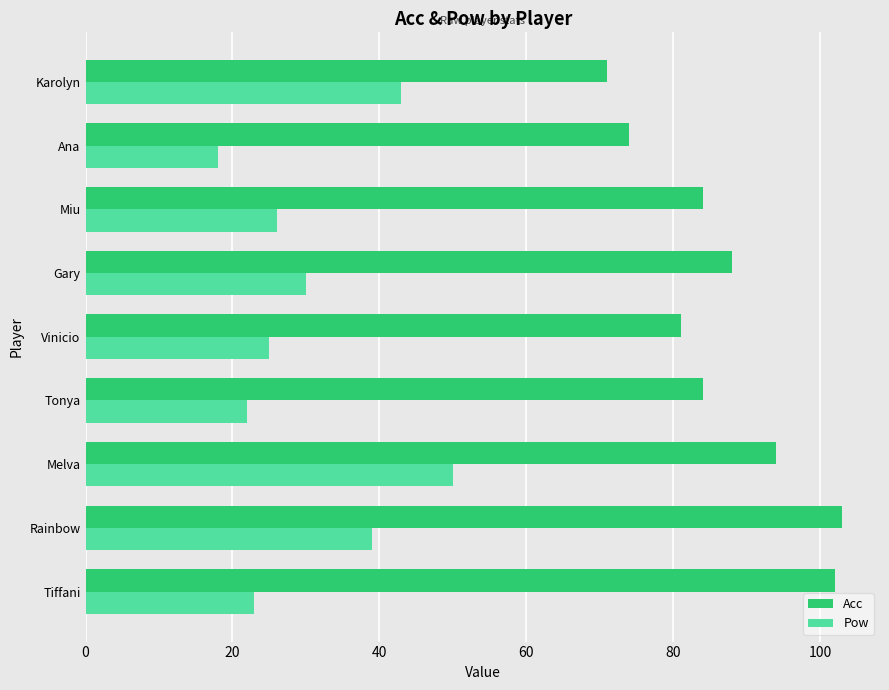

How many series are shown in this chart?

2